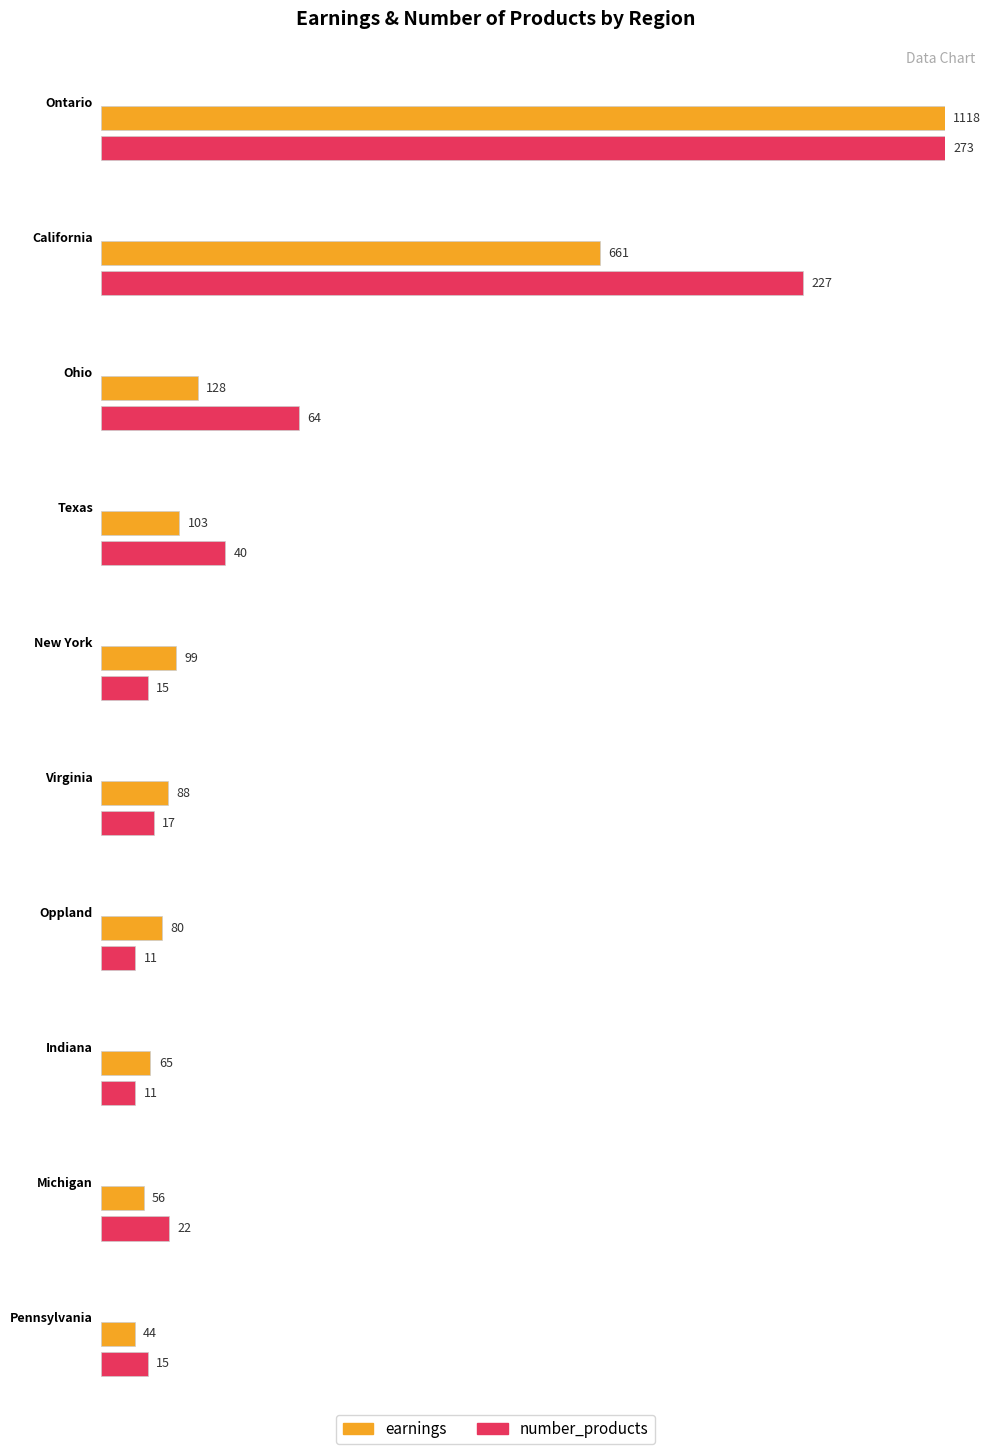

List the labels in order of value, smallest first.

Pennsylvania, Michigan, Indiana, Oppland, Virginia, New York, Texas, Ohio, California, Ontario